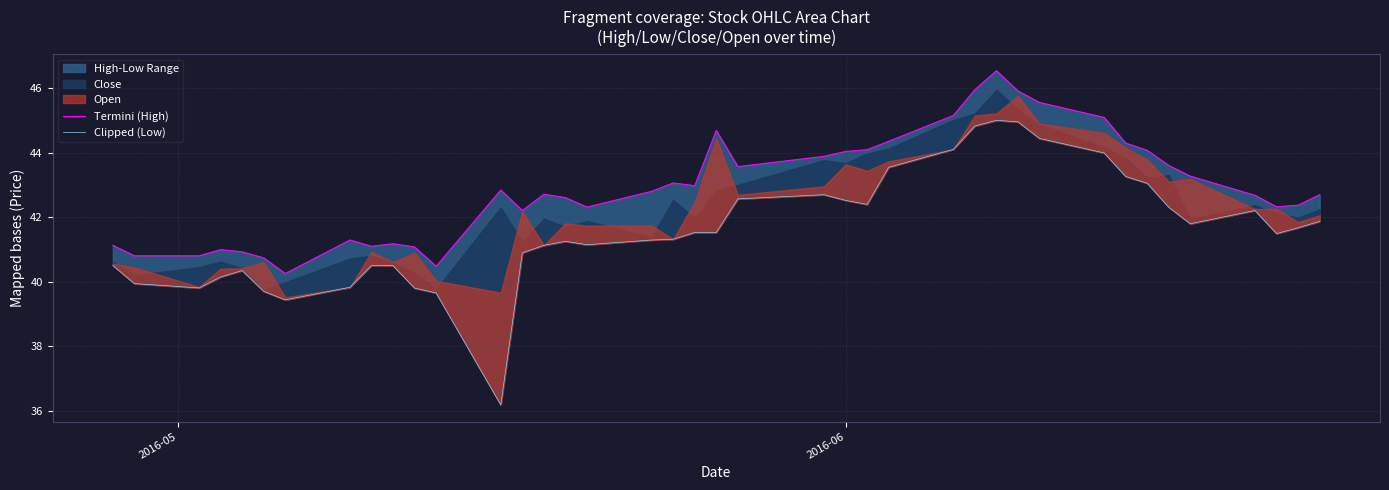

Is it true that Termini (High) equals 64.8 at 39?

False